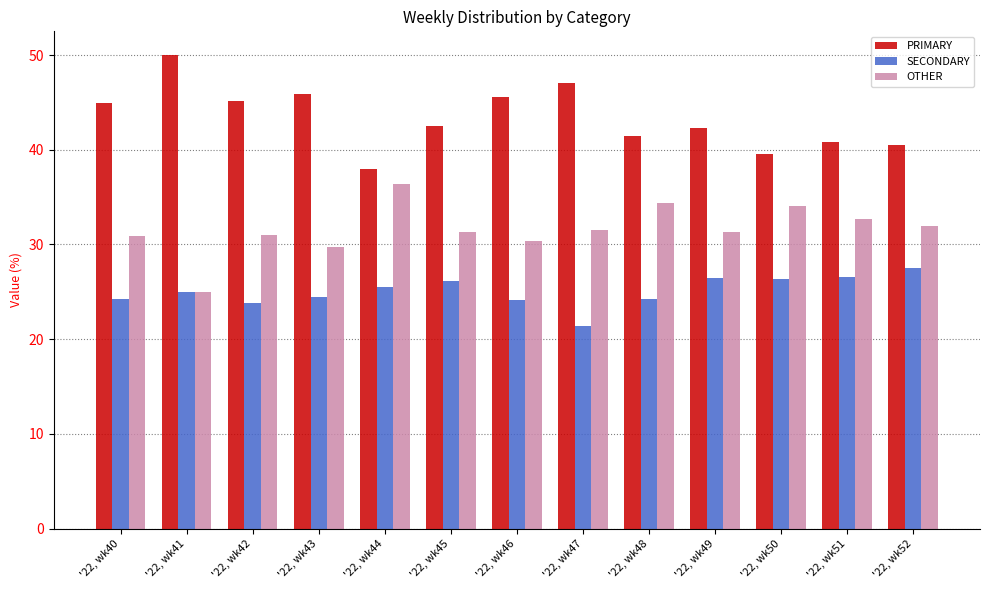

How many bars are there in each group?

3